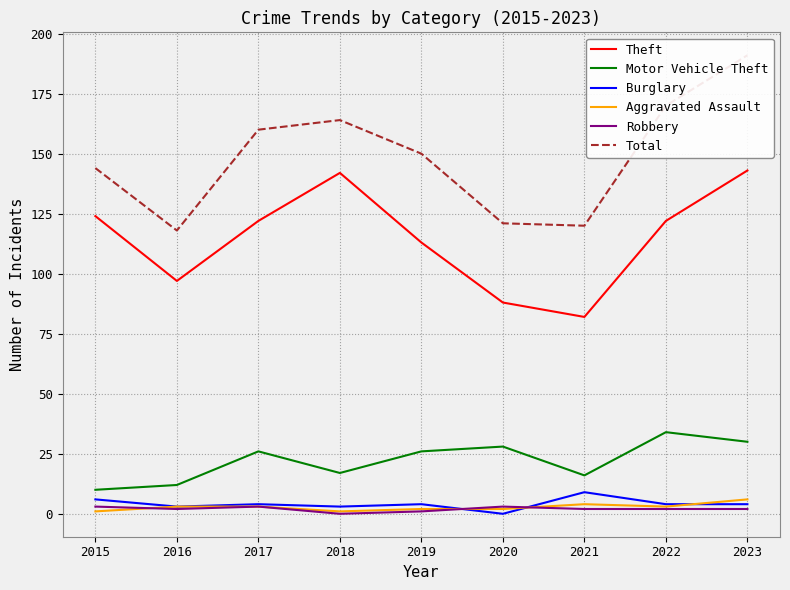

Reading left to right, transcribe all the data shown in this chart.

Theft: 124	97	122	142	113	88	82	122	143
Motor Vehicle Theft: 10	12	26	17	26	28	16	34	30
Burglary: 6	3	4	3	4	0	9	4	4
Aggravated Assault: 1	3	3	1	2	2	4	3	6
Robbery: 3	2	3	0	1	3	2	2	2
Total: 144	118	160	164	150	121	120	170	191